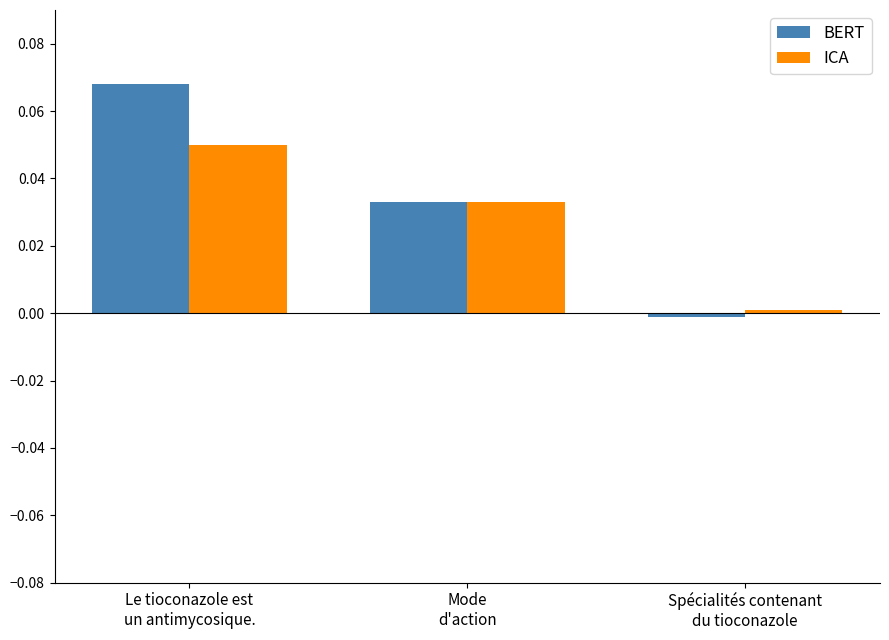

Rank the series by their maximum value, from highest to lowest.

BERT, ICA